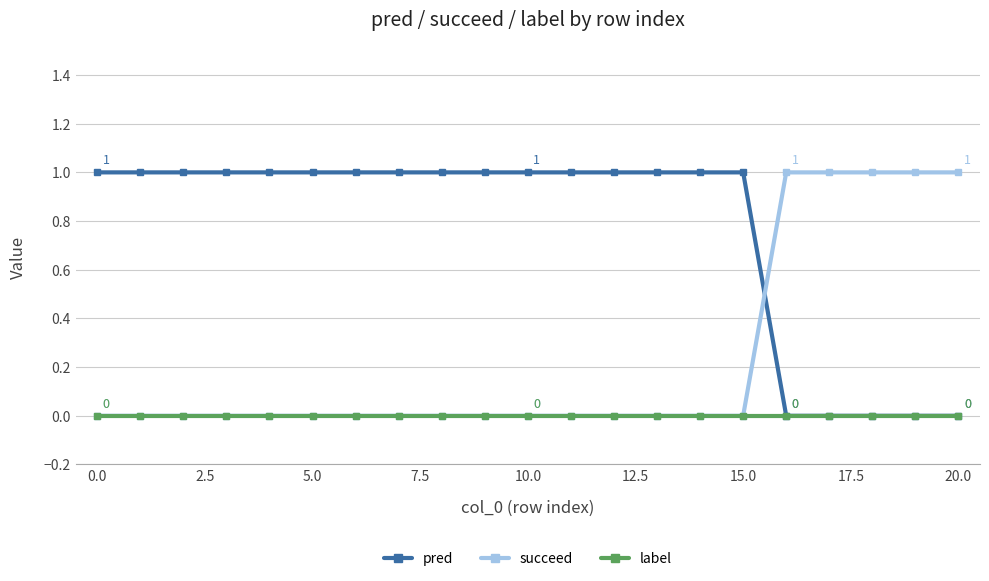

Which series has the largest total across all categories?

pred